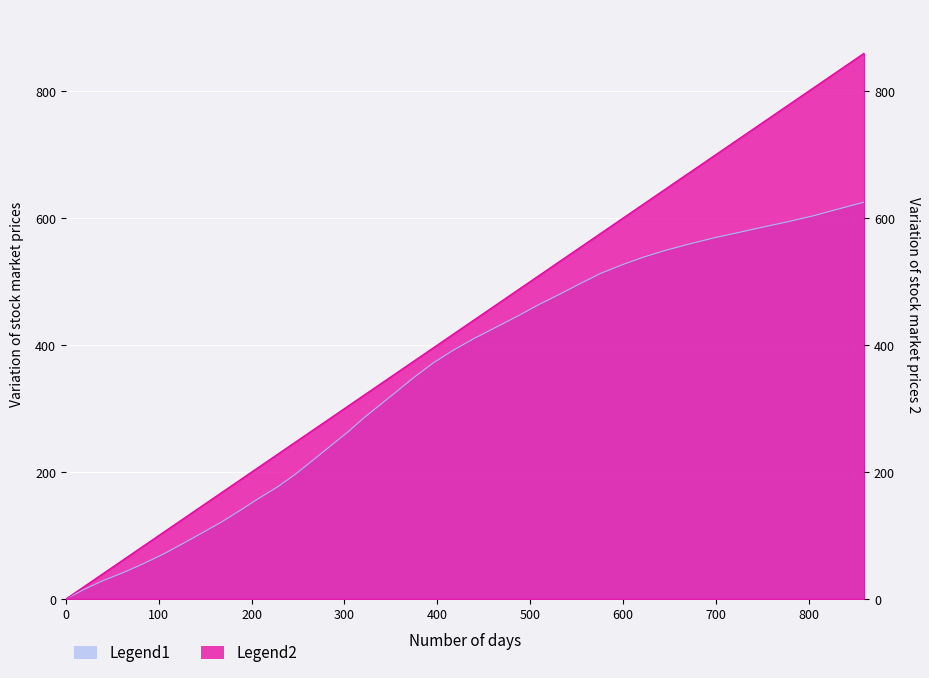

What is the average value of the Legend1 series?

338.4